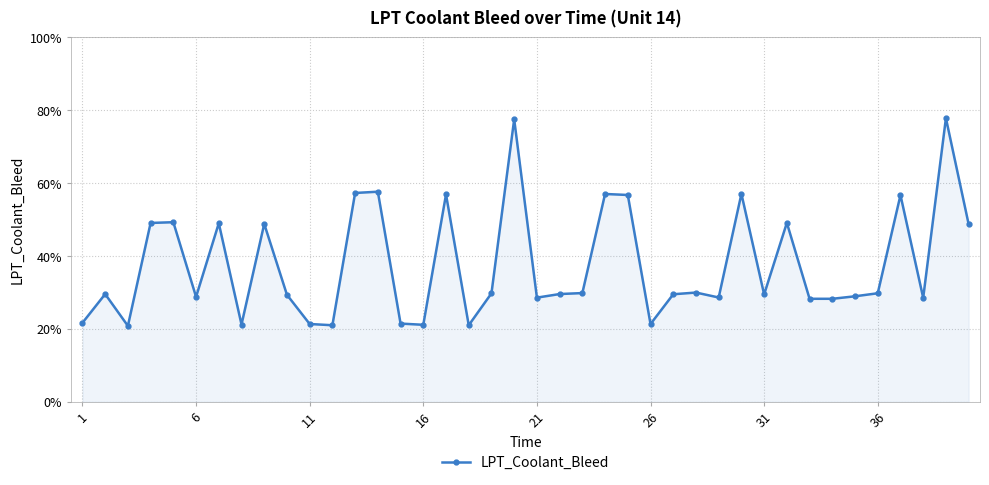

Does the chart have visible grid lines?

Yes